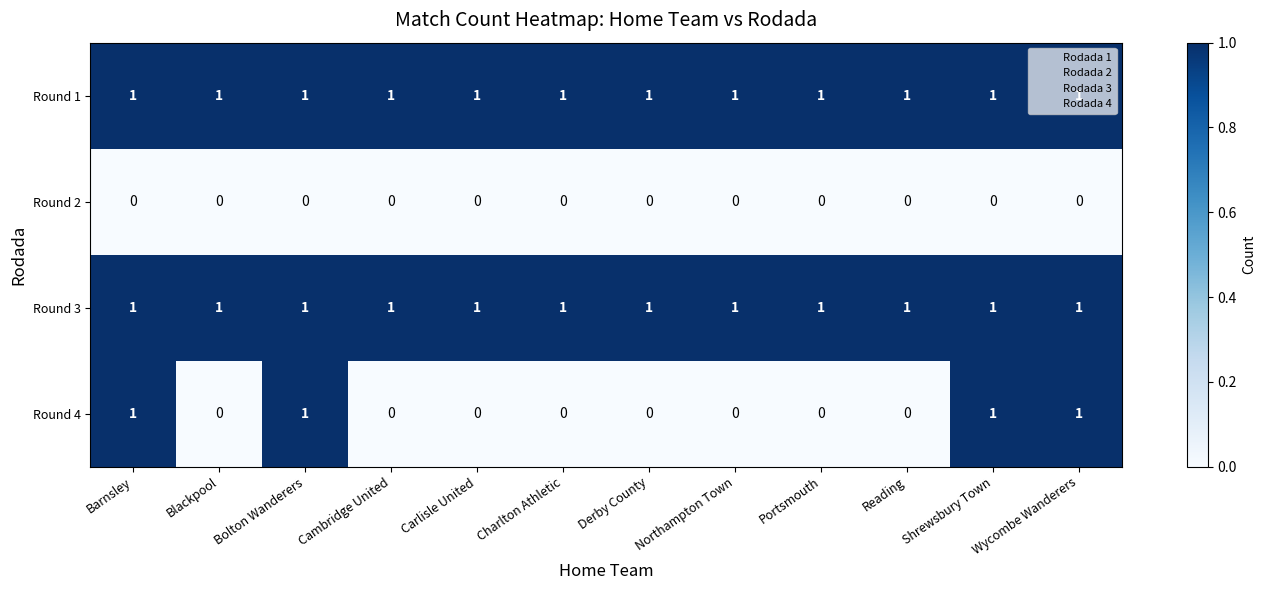

How many series are shown in this chart?

4